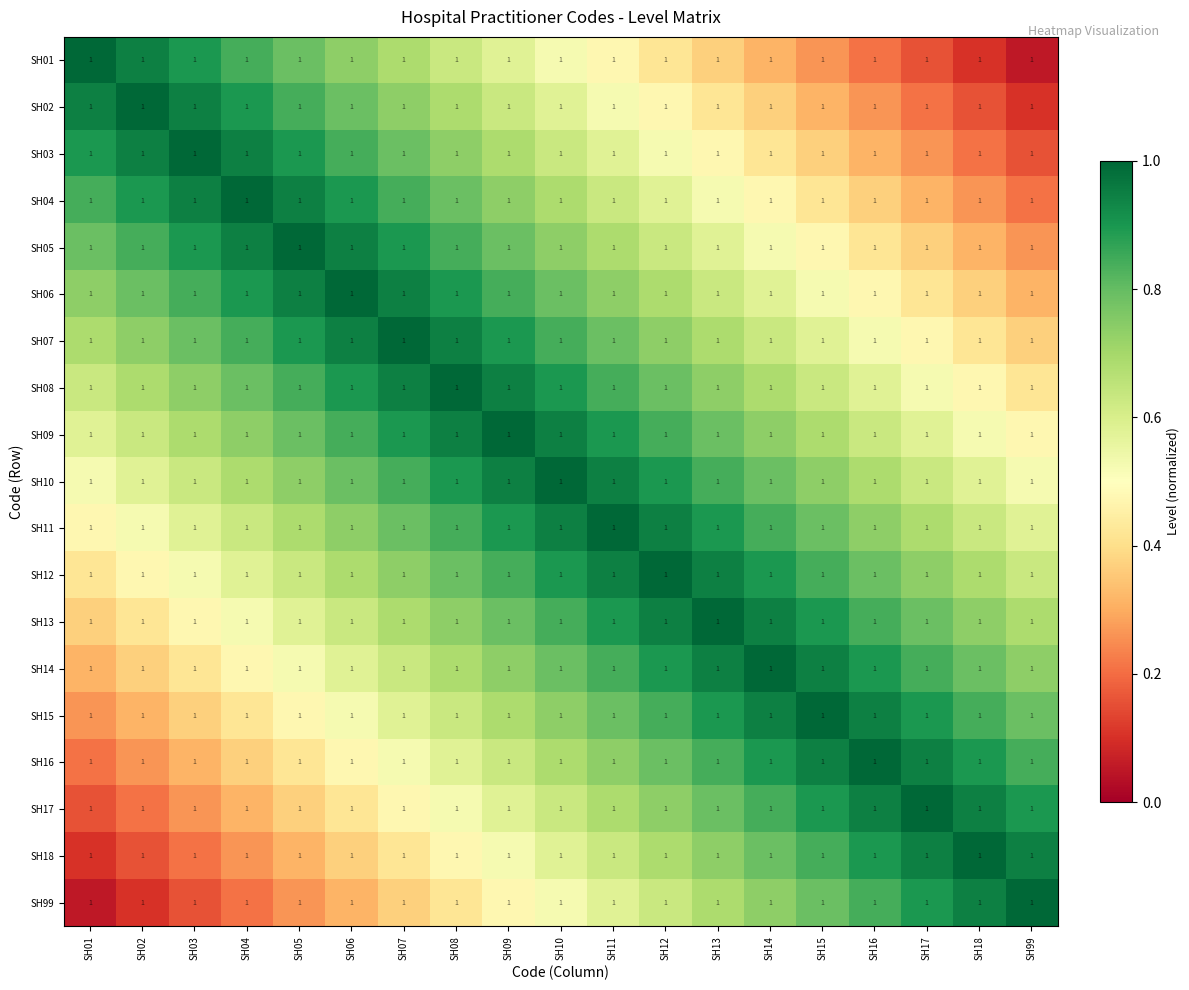

Which category has the lowest value in the SH18 series?

SH01